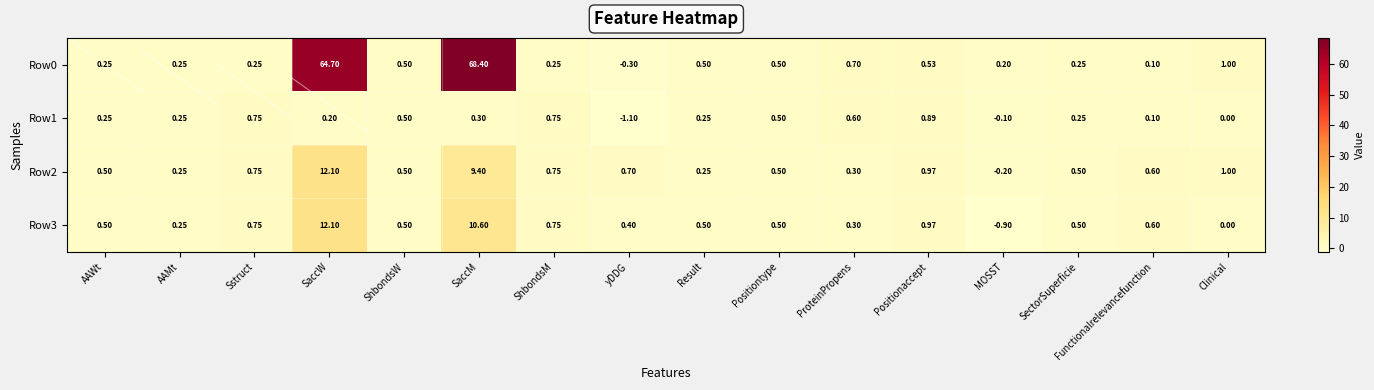

Which label corresponds to the largest value in the chart?

SaccM